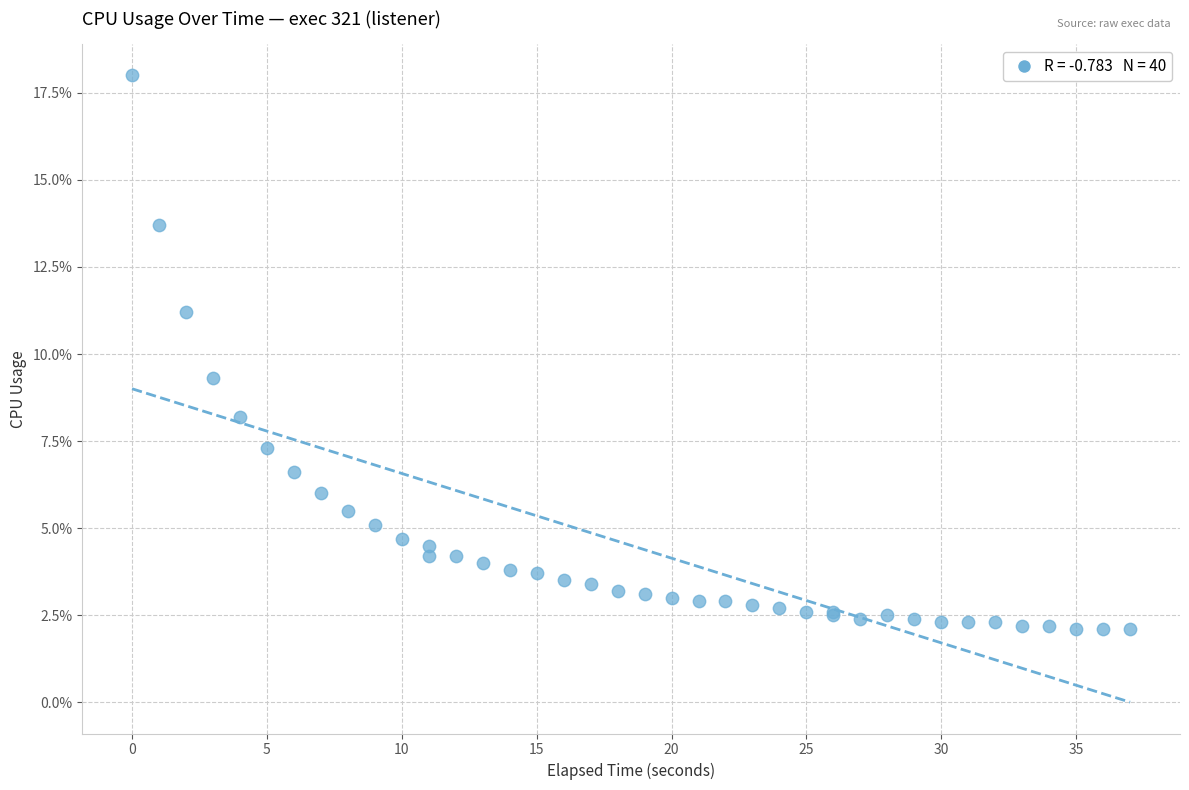

What Y value in the scatter plot is closest to 10?

9.3